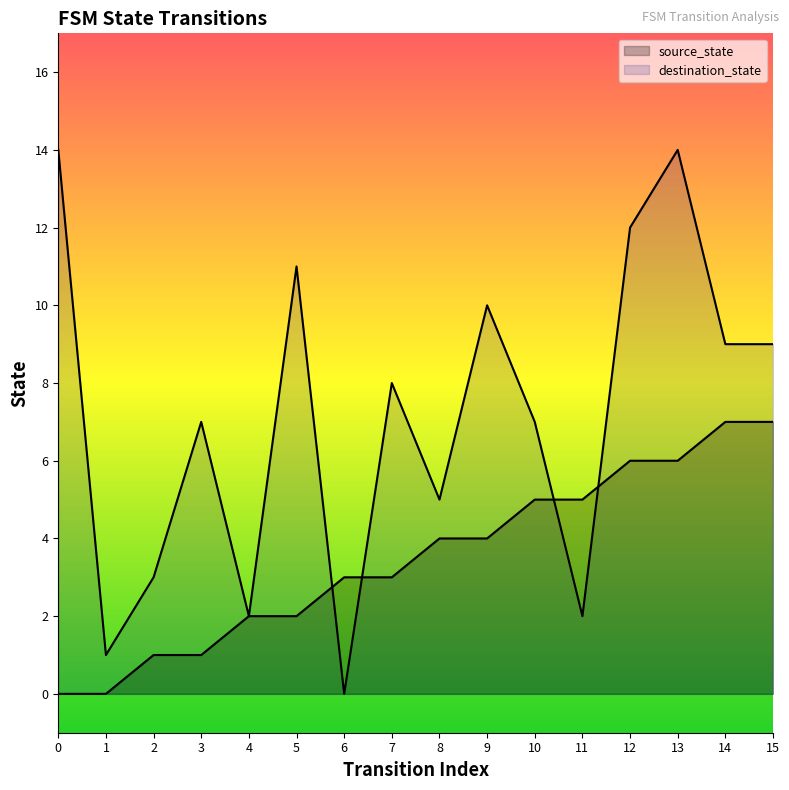

Reading left to right, list all the values displayed in this chart.

source_state: 0=0	1=0	2=1	3=1	4=2	5=2	6=3	7=3	8=4	9=4	10=5	11=5	12=6	13=6	14=7	15=7
destination_state: 0=14	1=1	2=3	3=7	4=2	5=11	6=0	7=8	8=5	9=10	10=7	11=2	12=12	13=14	14=9	15=9